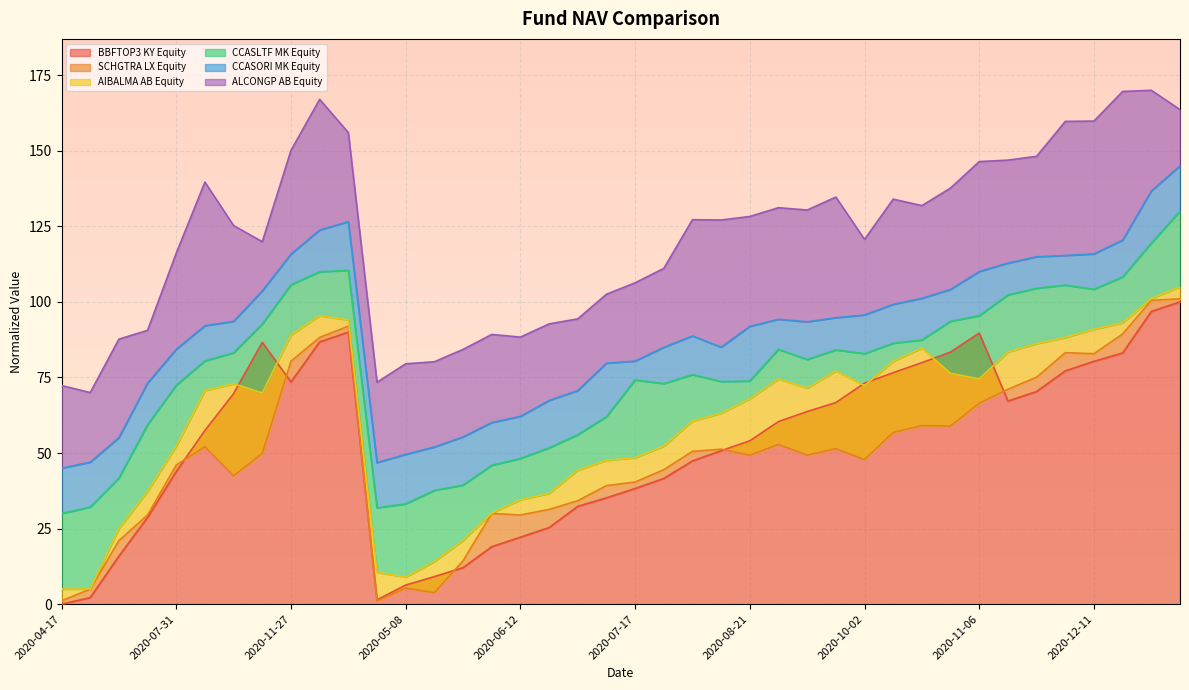

What is the average value of the AIBALMA AB Equity series?

60.4